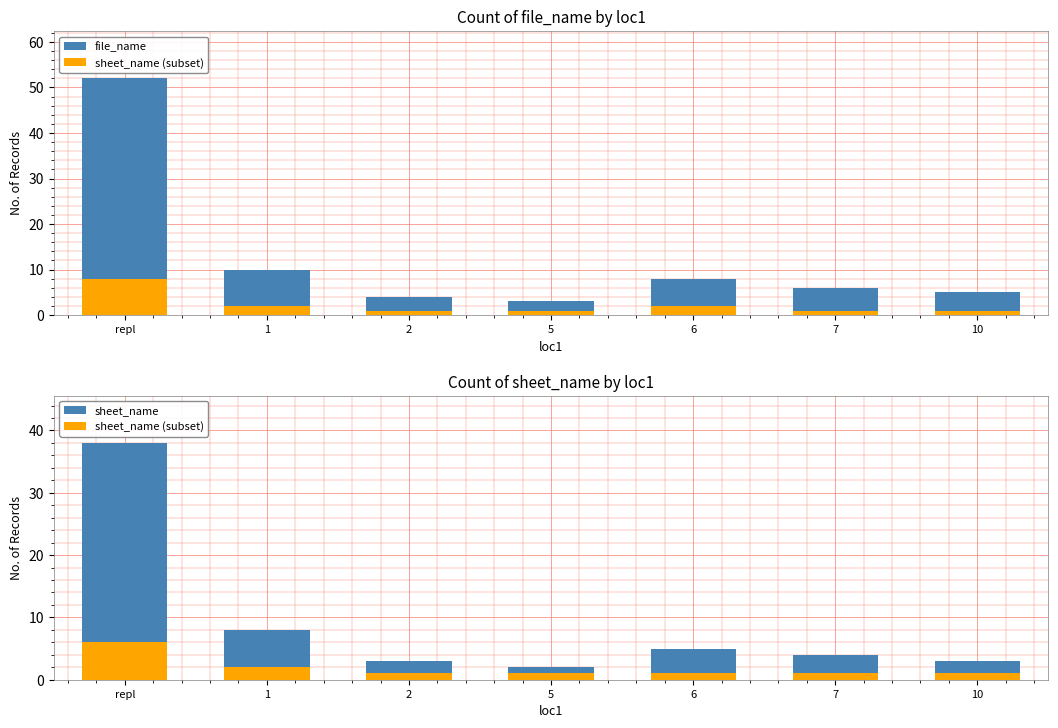

How many data points does each series have?

7